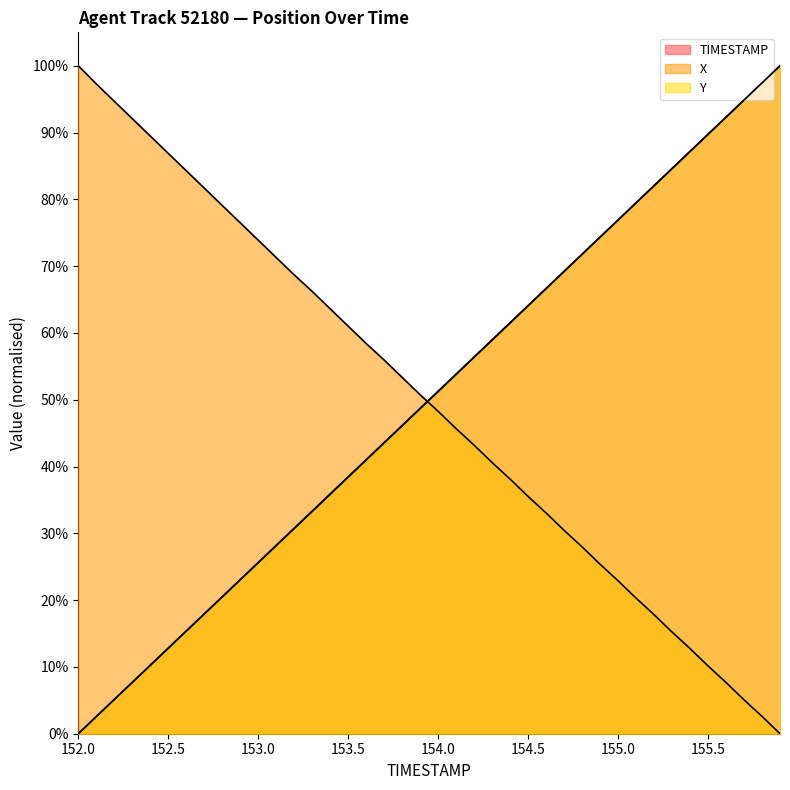

What is the value of the TIMESTAMP point at the 19th from the left?

0.5